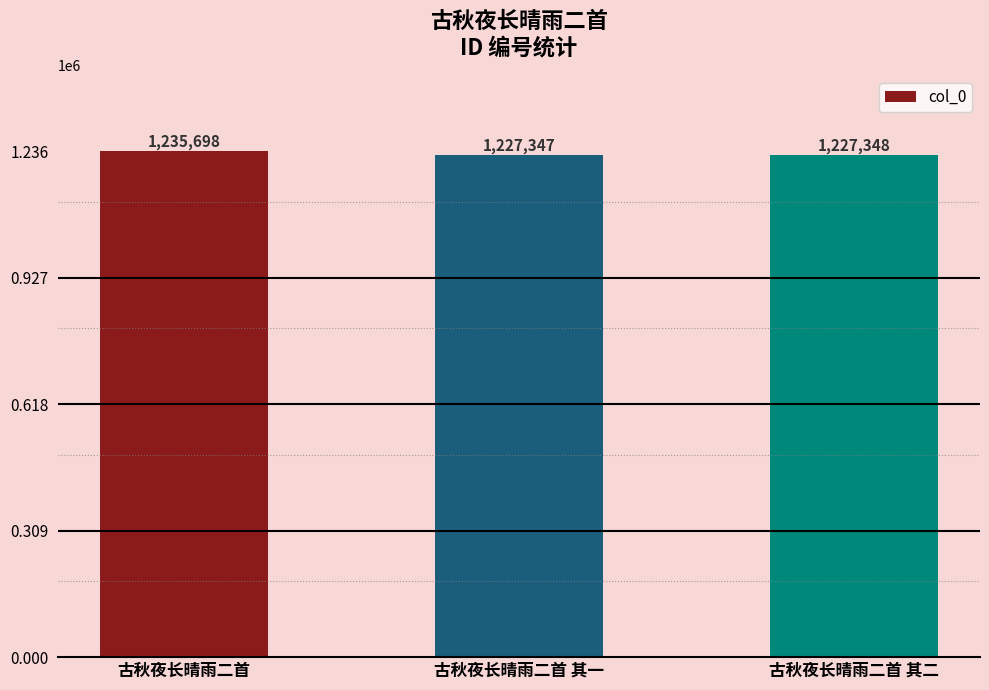

Where is the data nearest to the value 1231522?

古秋夜长晴雨二首 其二